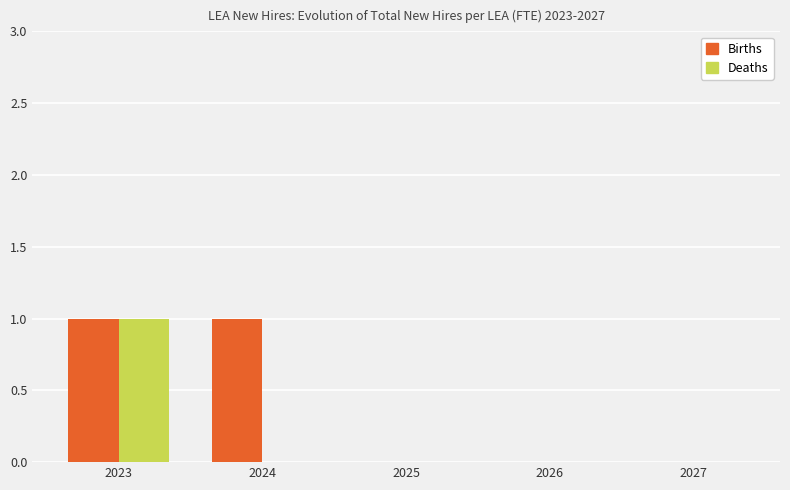

Which series has the largest total across all categories?

Births